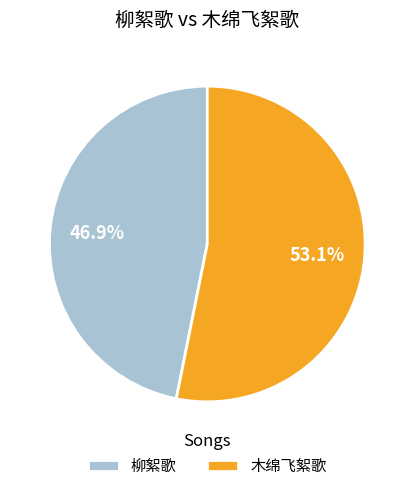

What is the ratio of the value at 柳絮歌 to the value at 木绵飞絮歌?

0.9